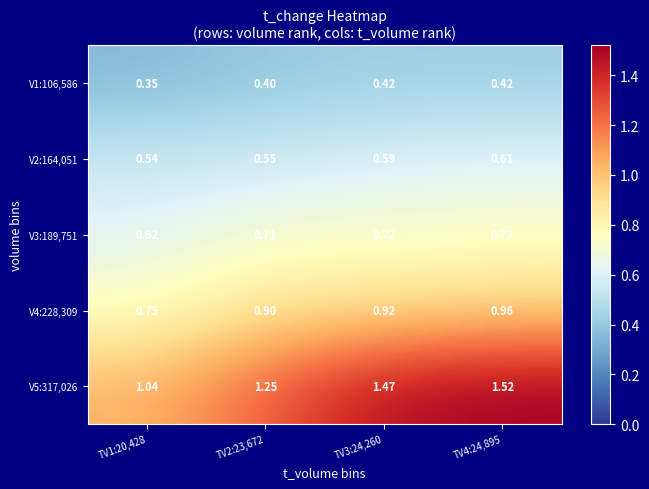

Between TV2:23,672 and TV4:24,895, which series saw the biggest shift?

V5:317,026